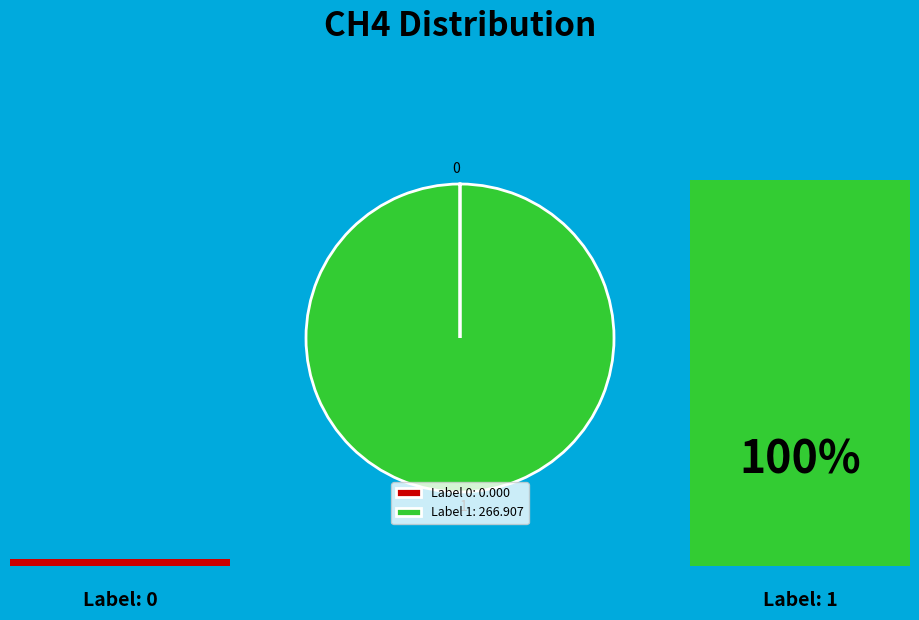

Does any single category account for the majority?

Yes